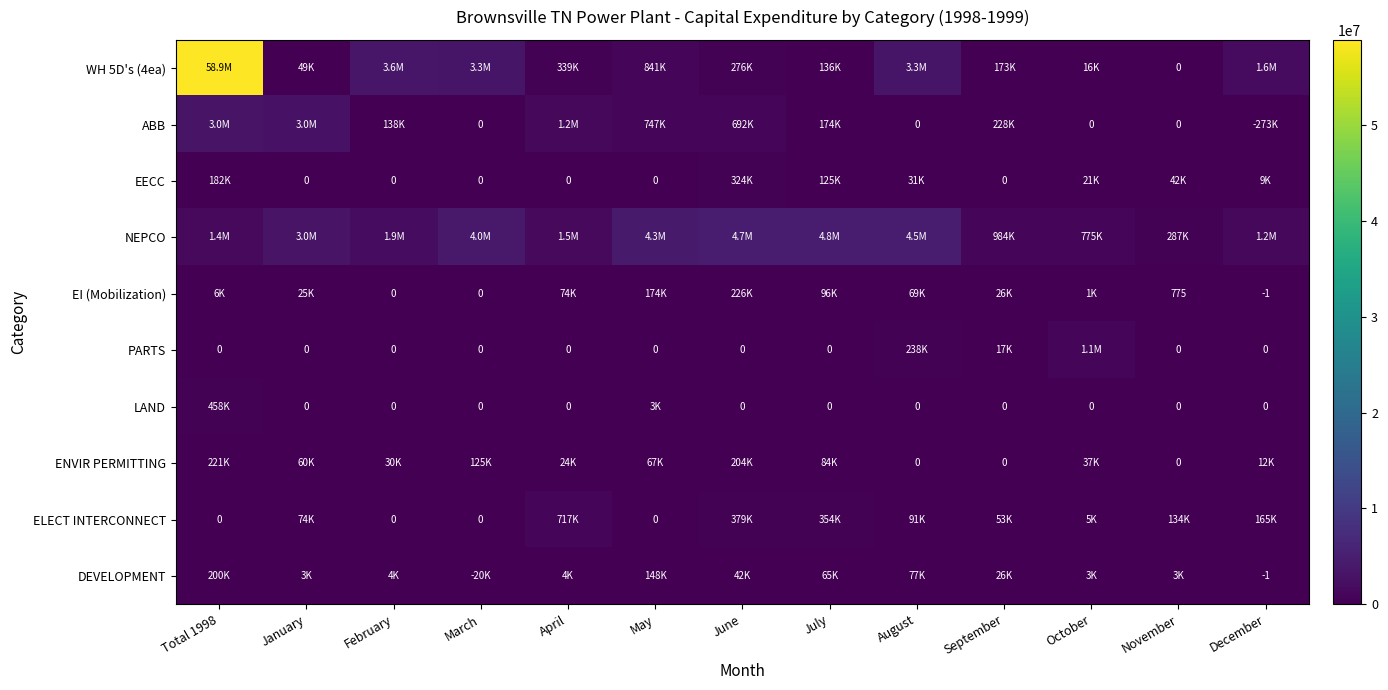

At which category is the sum across all series the highest?

Total 1998